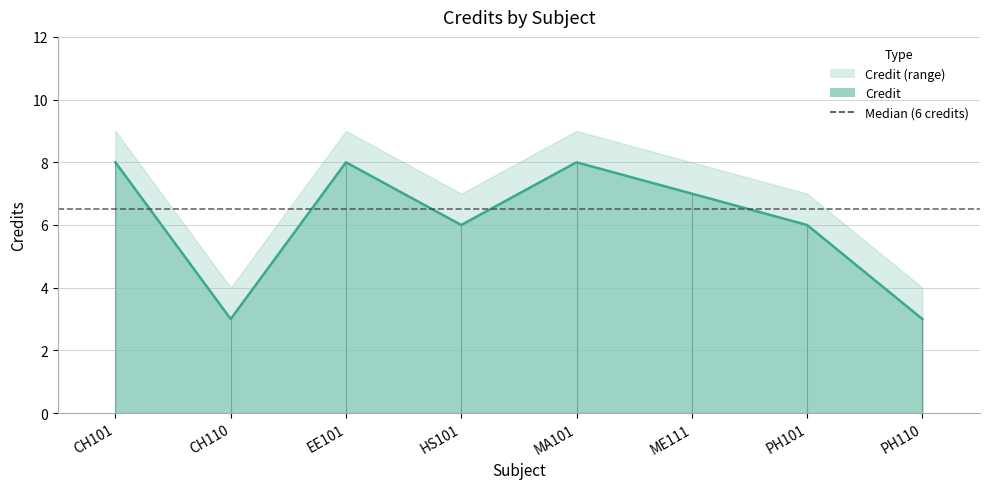

Count the values in the range 6 to 8.

6